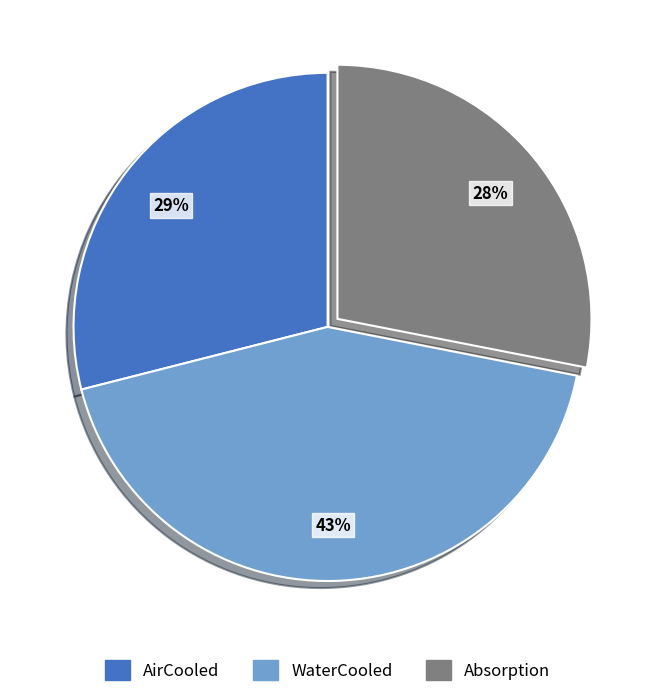

The AirCooled slice represents 29% of the pie. True or false?

True